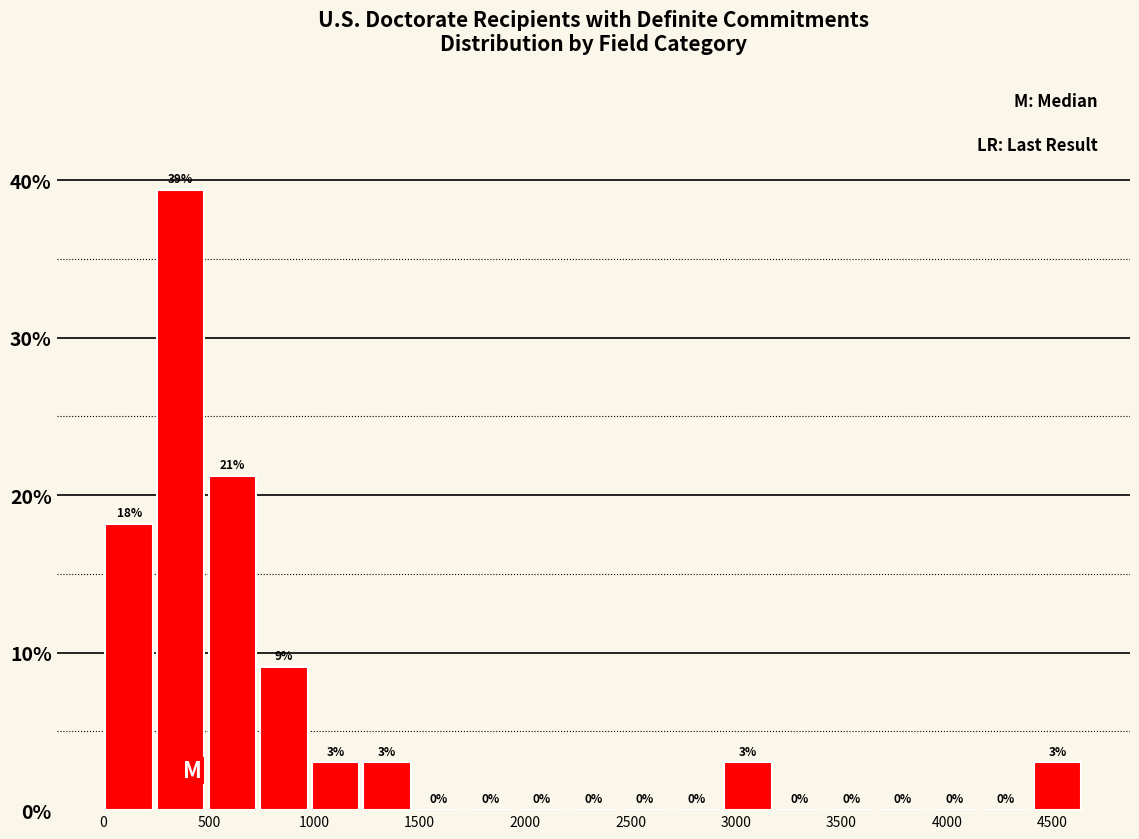

Over which range of the x-axis is the bar tallest?

250 to 500